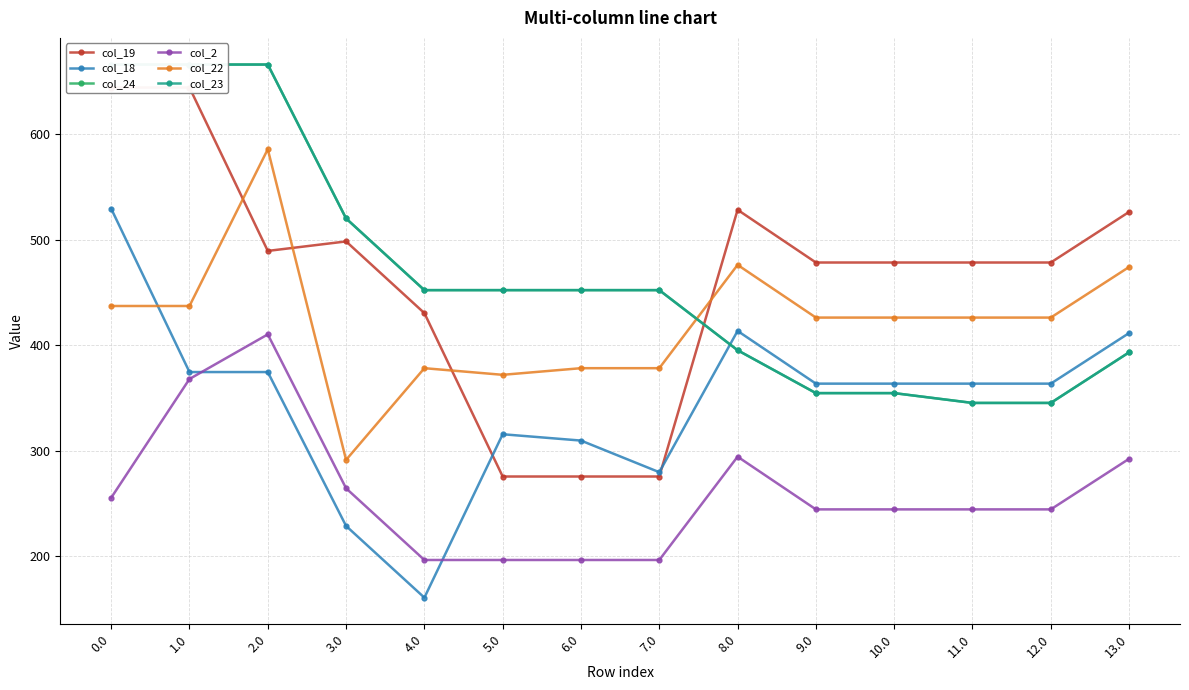

Which series has the largest total across all categories?

col_24